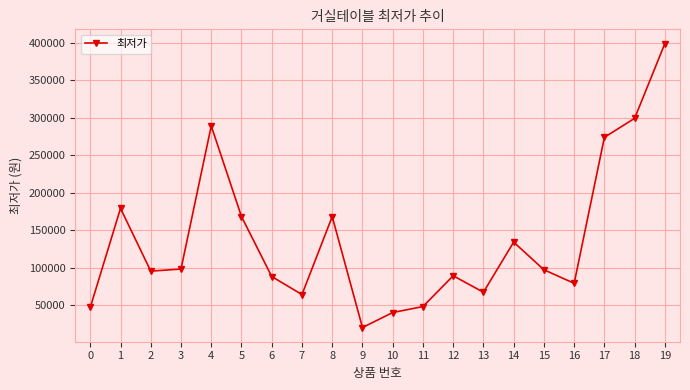

At which category does the data reach its first local peak?

1